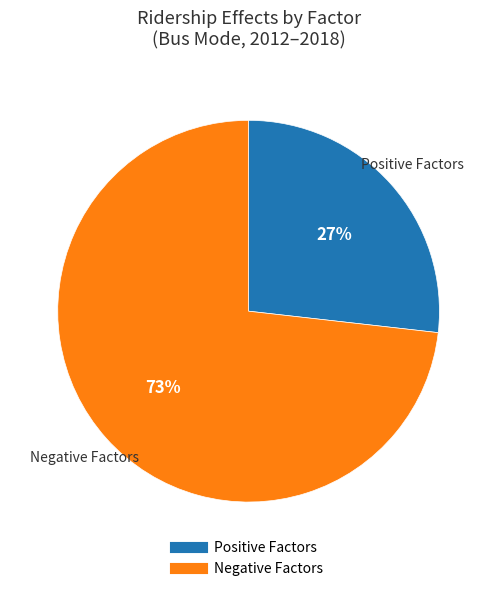

Does any single category account for the majority?

Yes